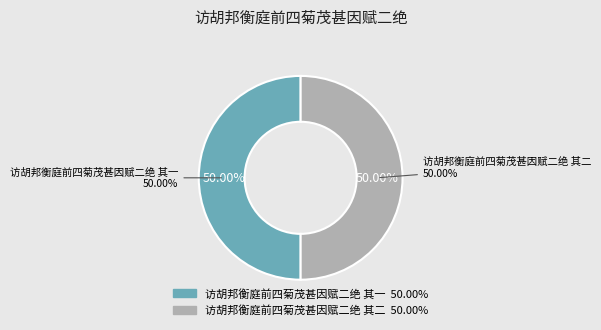

Combined, do 访胡邦衡庭前四菊茂甚因赋二绝 其二 and 访胡邦衡庭前四菊茂甚因赋二绝 其一 account for over 50%?

Yes